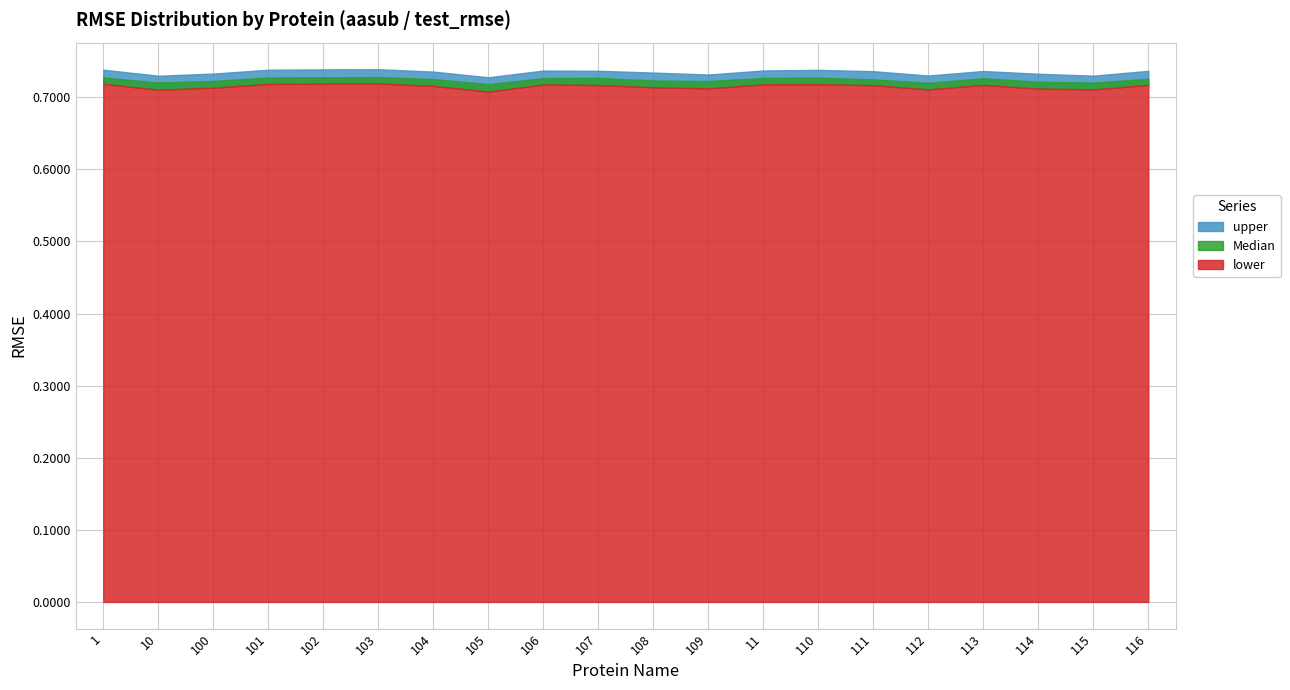

Where is the first local maximum for Median?

103